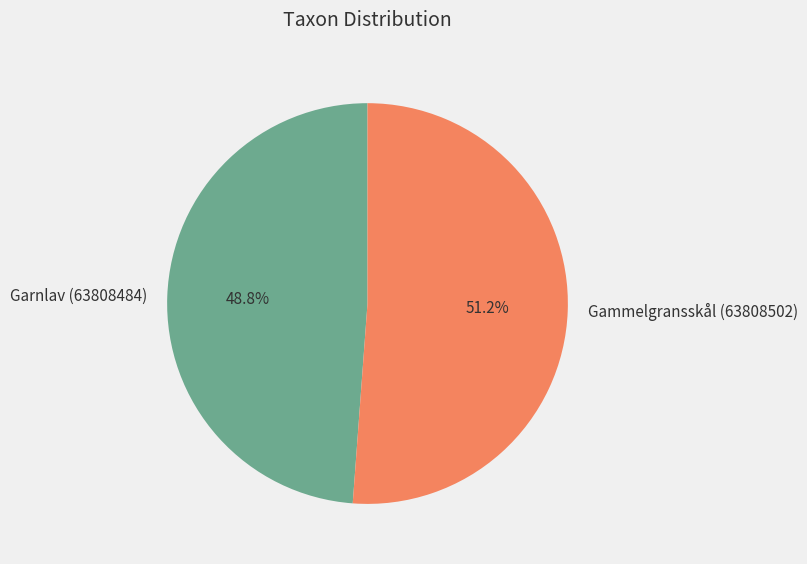

To the nearest percent, what is the average slice percentage?

50%